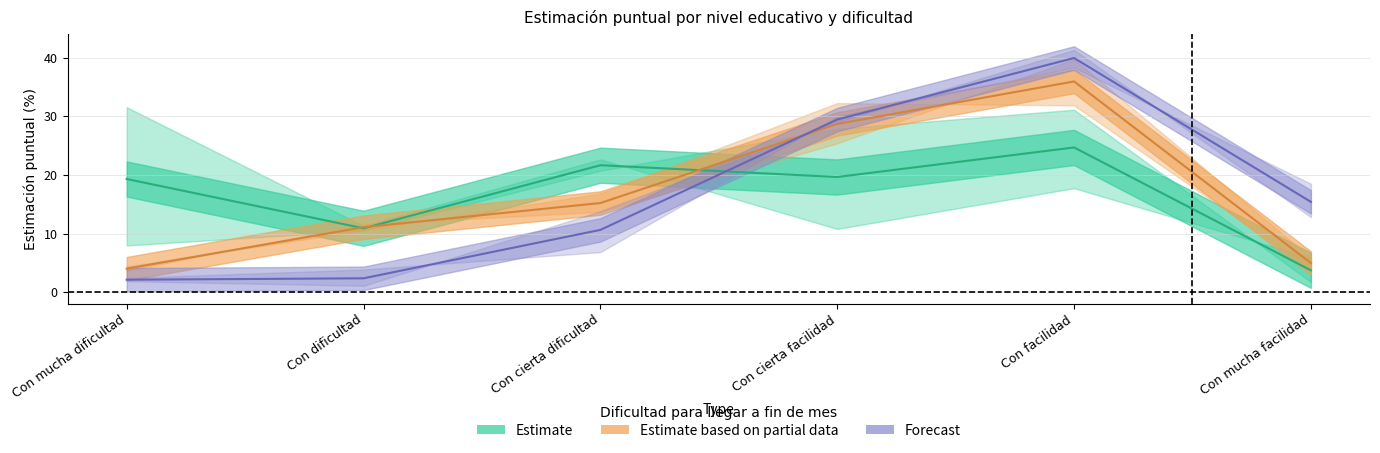

Which series ends up on top after the final intersection of Estimate based on partial data and Forecast?

Forecast